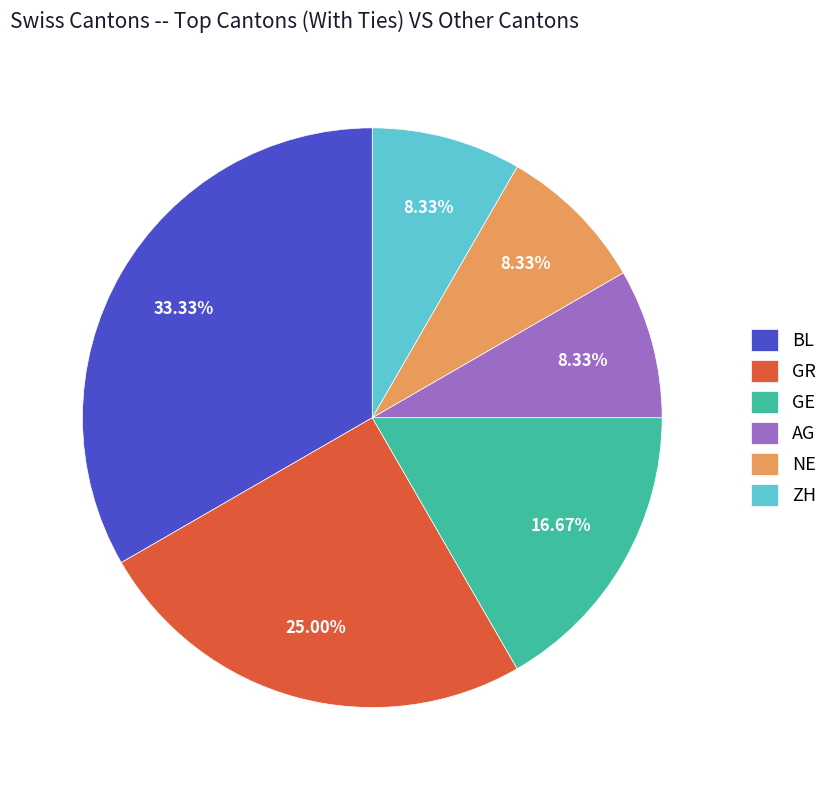

Do AG and GE together represent more than half of the pie?

No